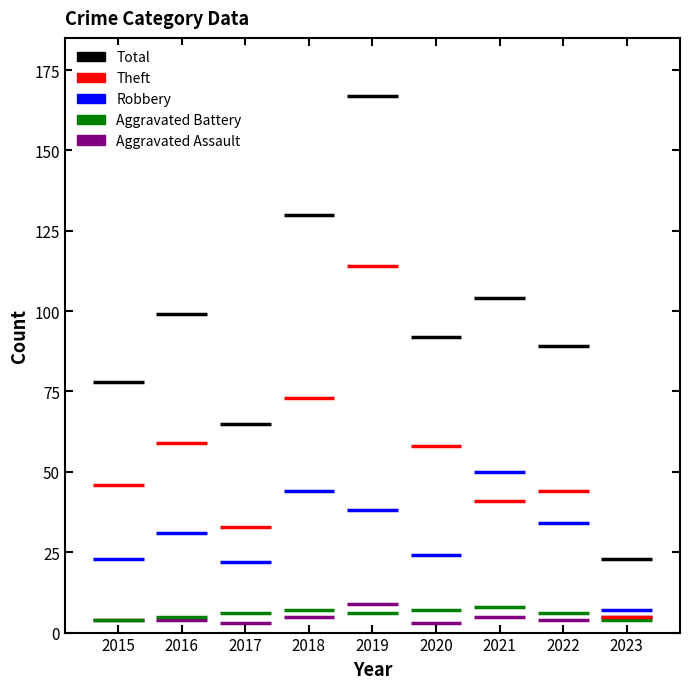

How many categories are shown in the chart?

9